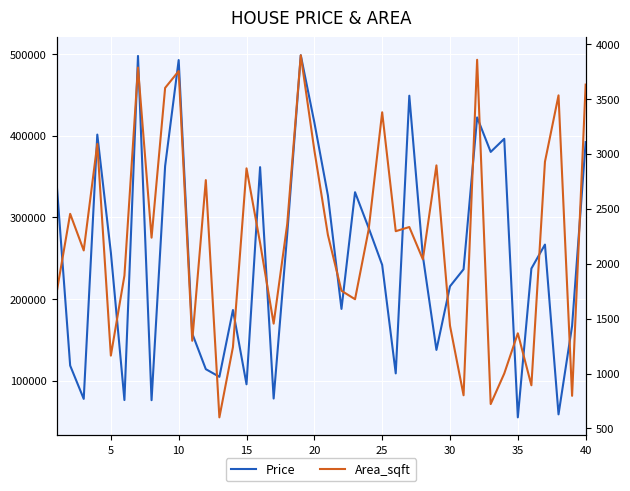

At how many categories does at least one series exceed 193552?

24